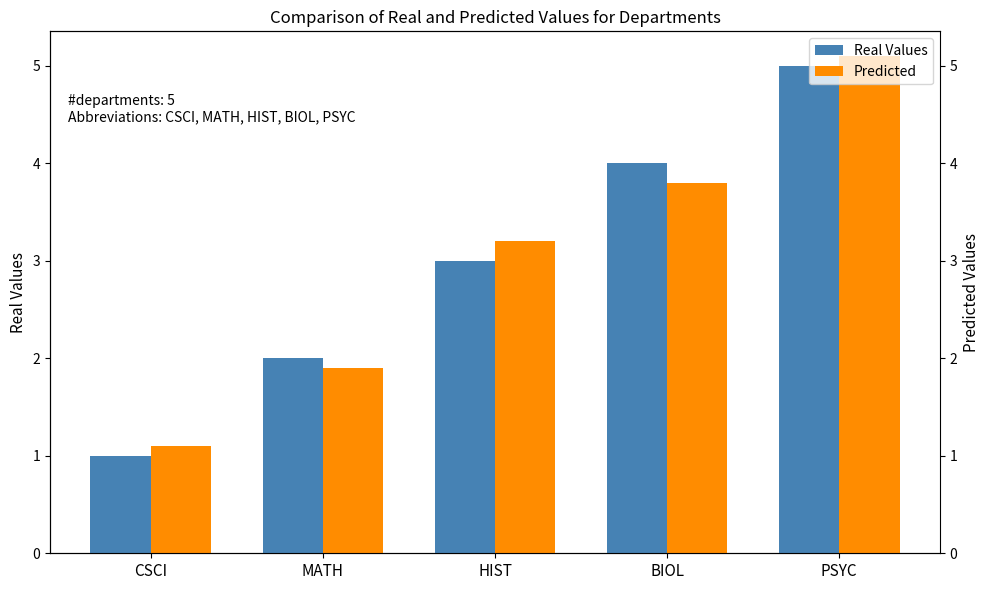

What value does the Real Values series have at CSCI?

1.0